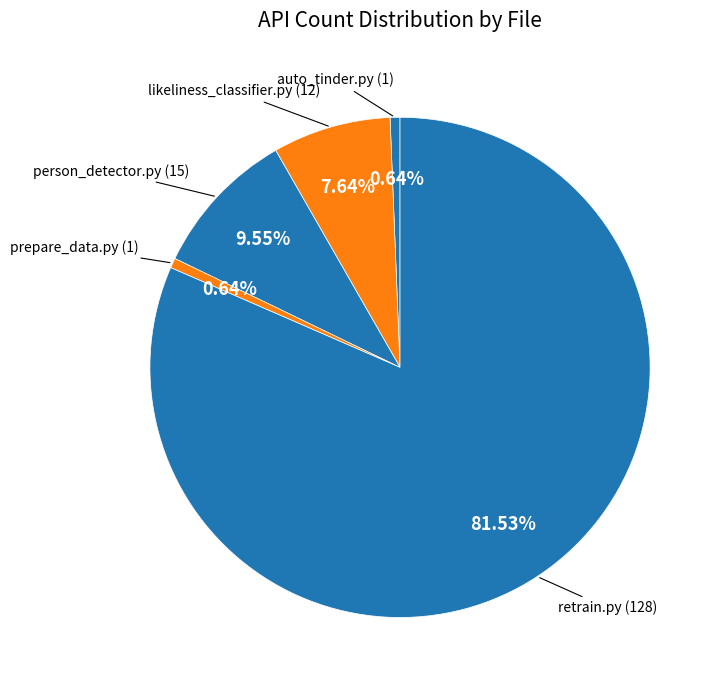

Combined, do retrain.py (128) and person_detector.py (15) account for over 50%?

Yes